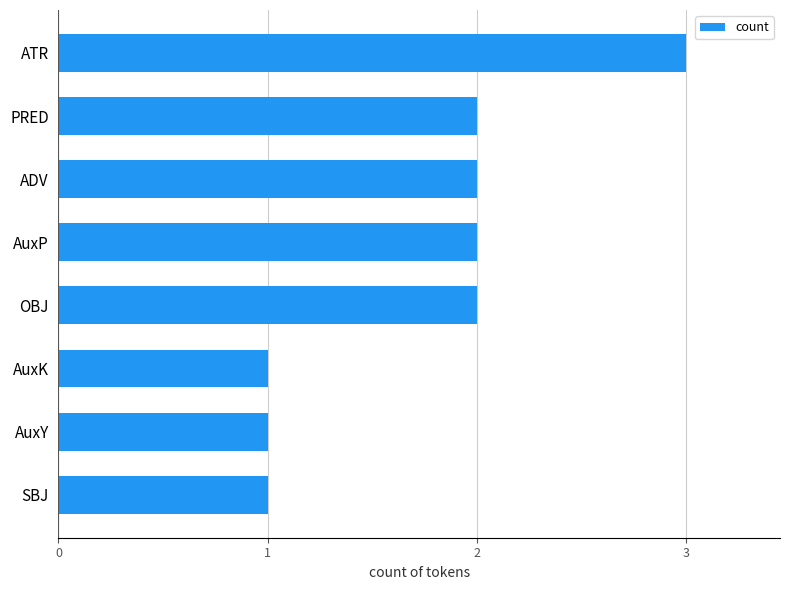

What is the sum of all values?

14